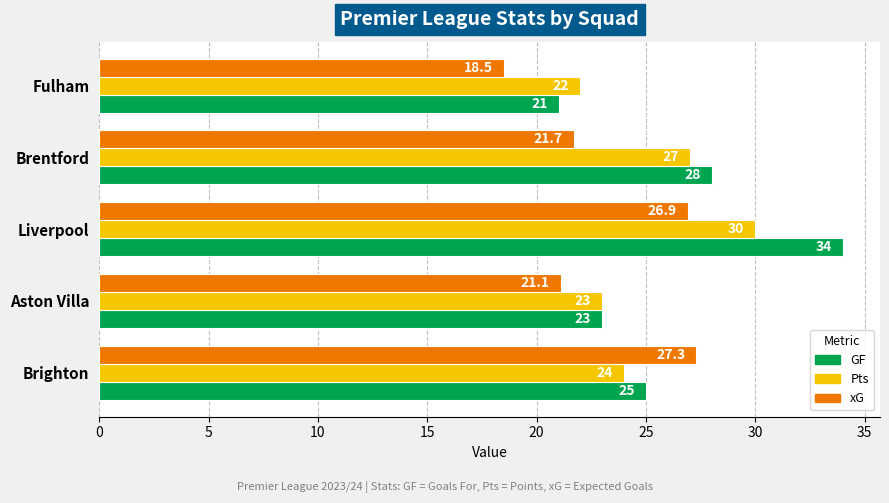

What is the maximum value for Pts?

30.0